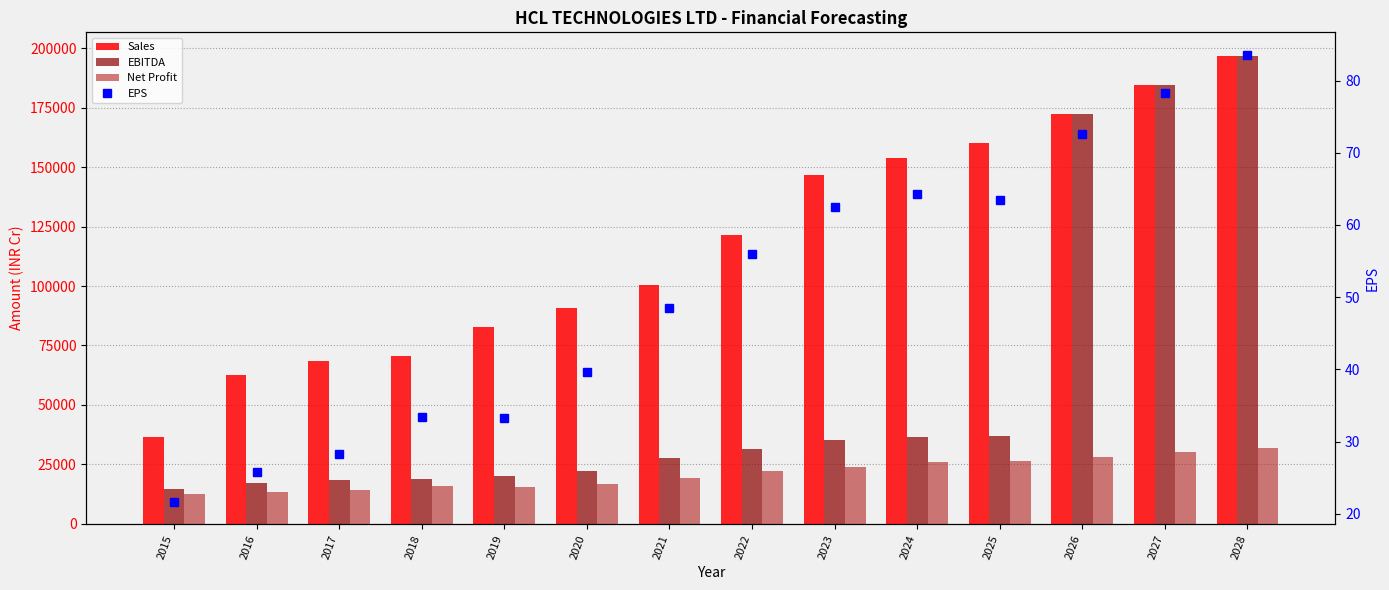

What value does the Net Profit series have at 2024?

26233.0